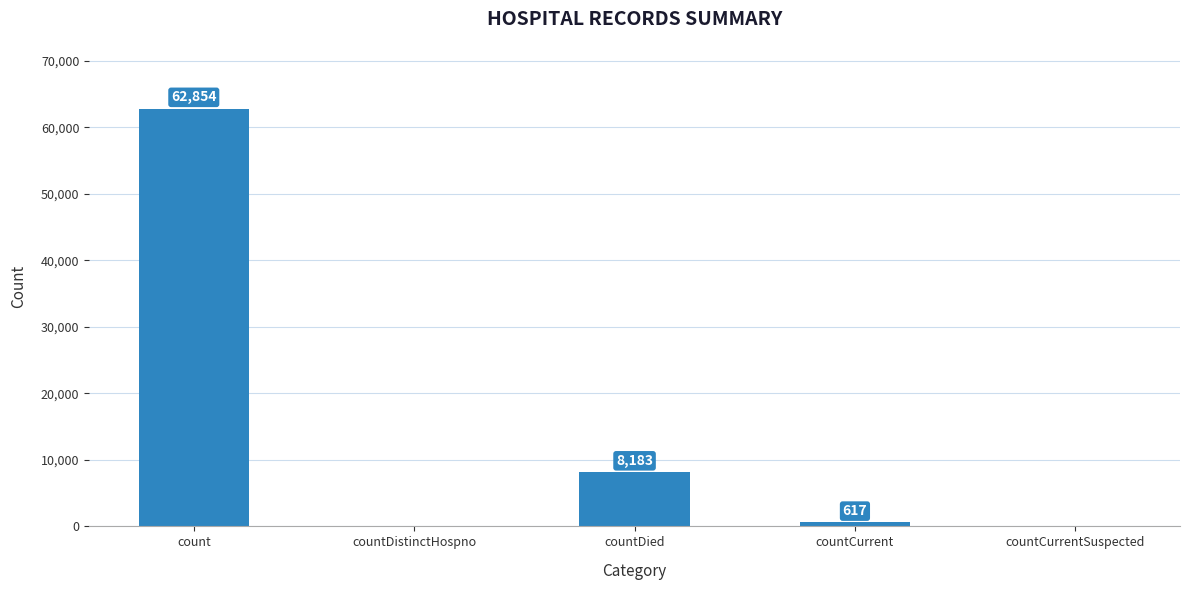

Reading right to left, list all the values displayed in this chart.

0	617	8183	0	62854